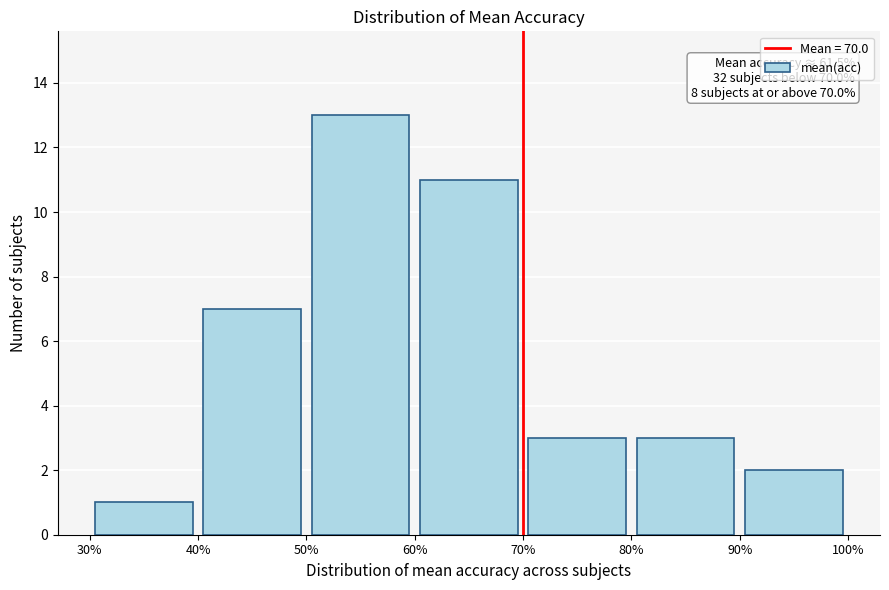

Over which range of the x-axis is the bar tallest?

50% to 60%